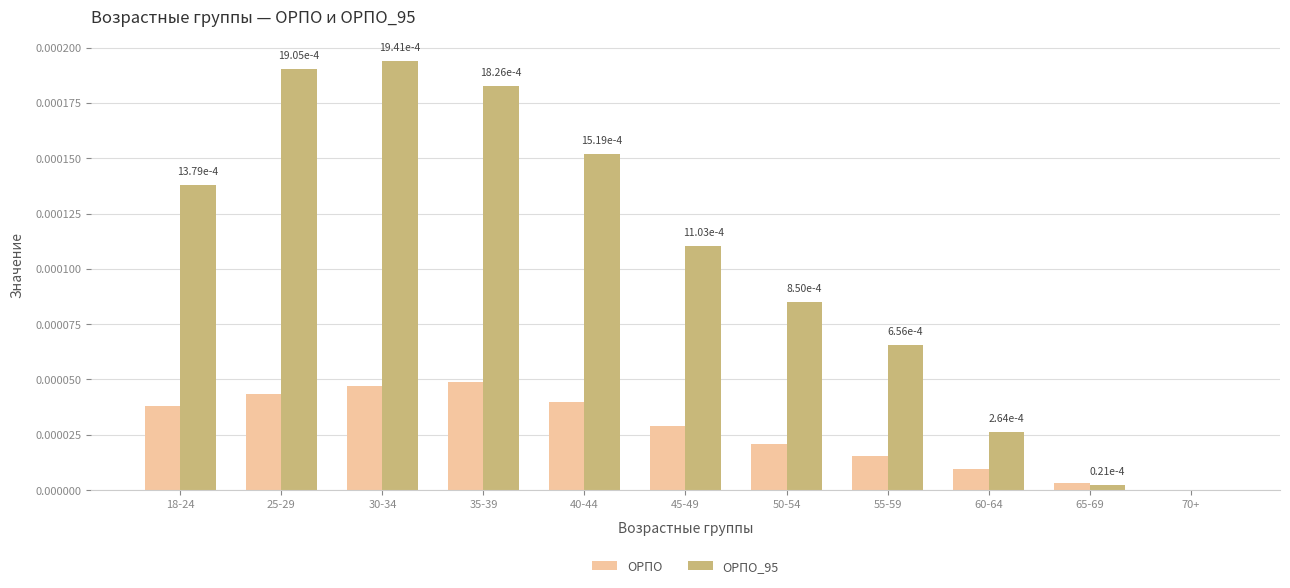

Is the value of ОРПО at 65-69 greater than the value of ОРПО_95 at 55-59?

No